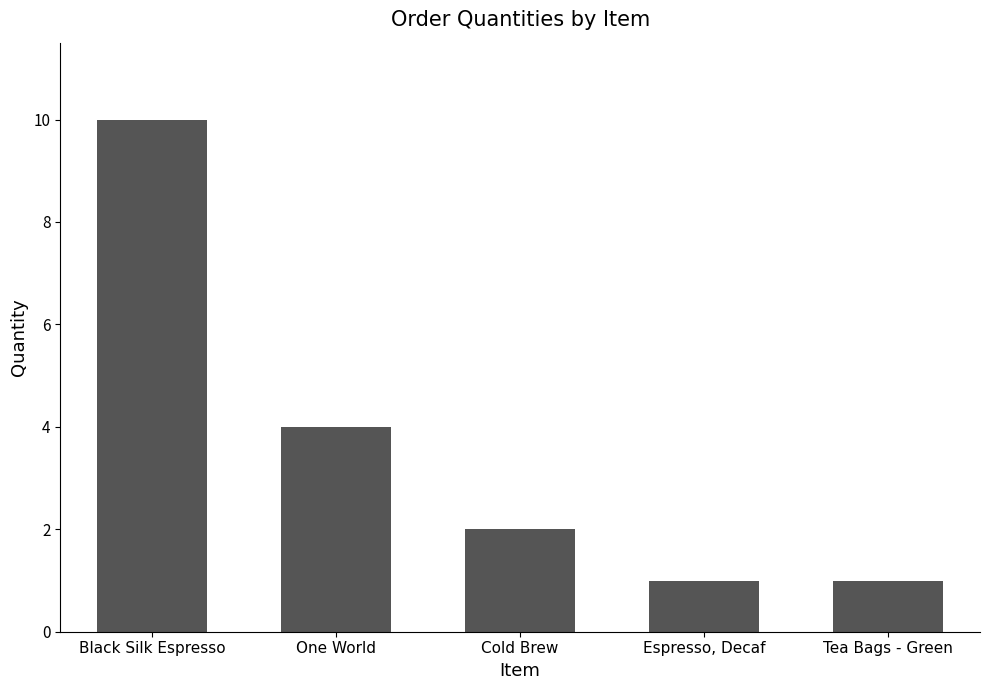

Reading left to right, extract all data points from this chart.

Black Silk Espresso=10	One World=4	Cold Brew=2	Espresso, Decaf=1	Tea Bags - Green=1